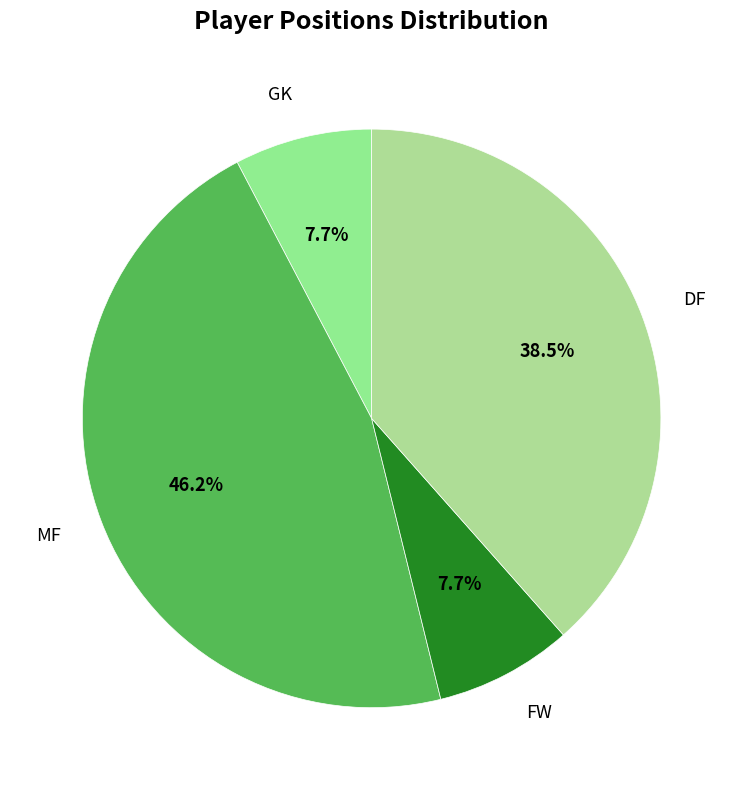

Which category has the biggest portion of the pie?

MF